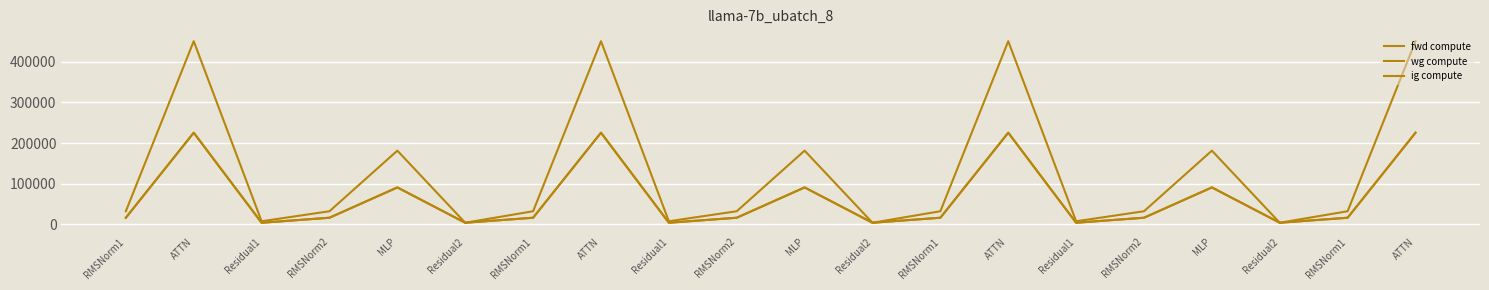

Which category has the lowest value in the fwd compute series?

Residual2